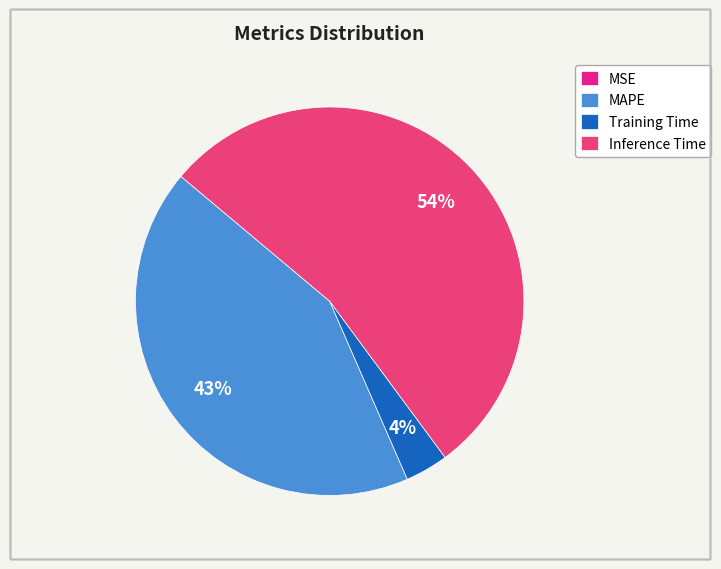

Which slice is the largest?

Inference Time